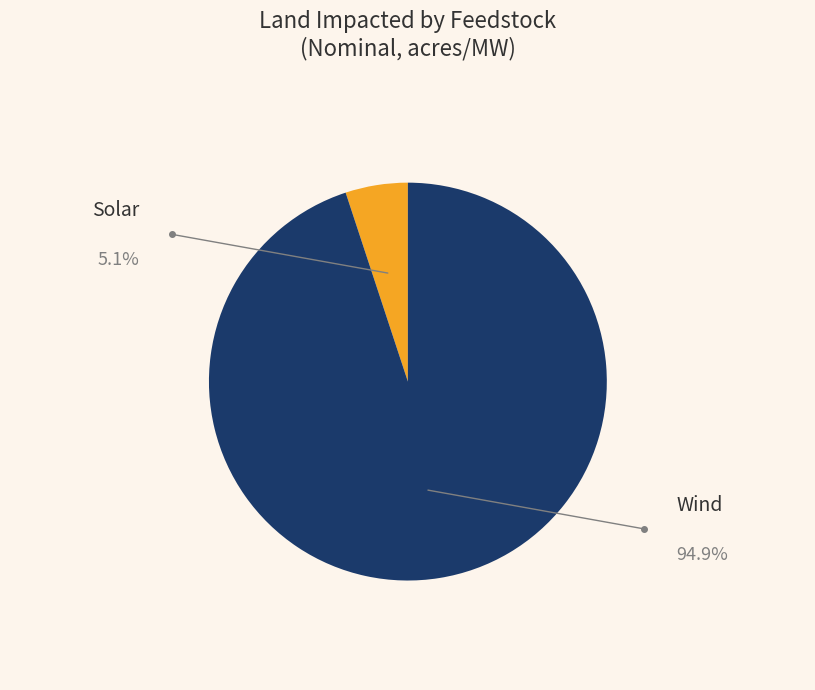

Count the number of slices in the pie.

2